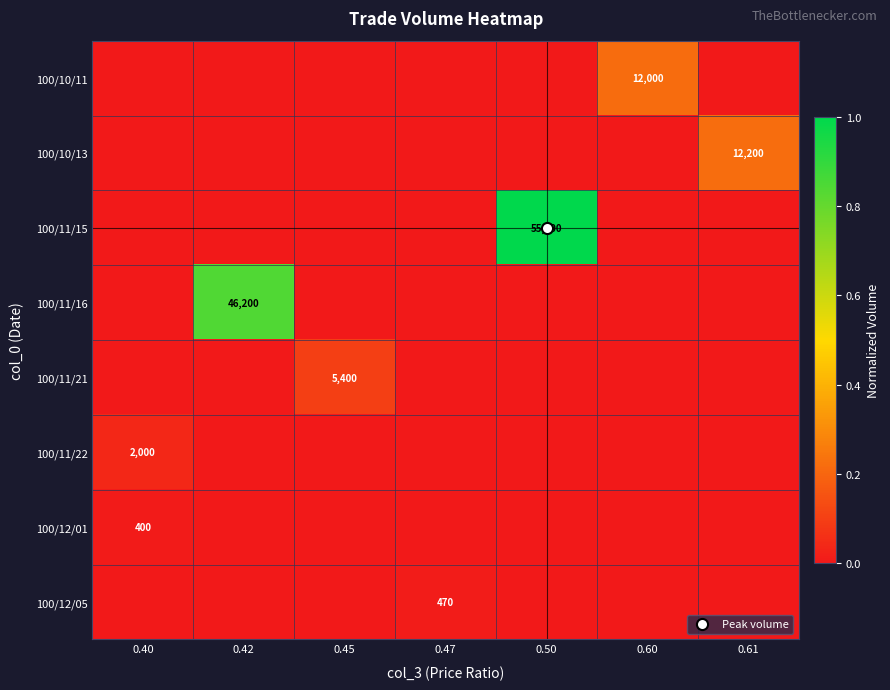

How many data points in 100/10/11 are above 0?

1